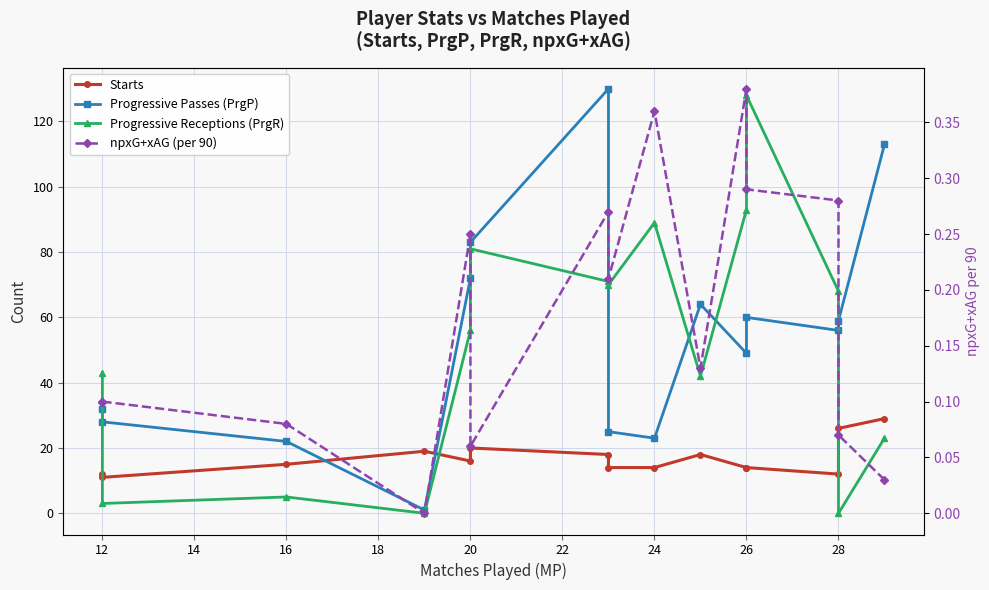

Which series ends up on top after the final intersection of Starts and Progressive Receptions (PrgR)?

Starts